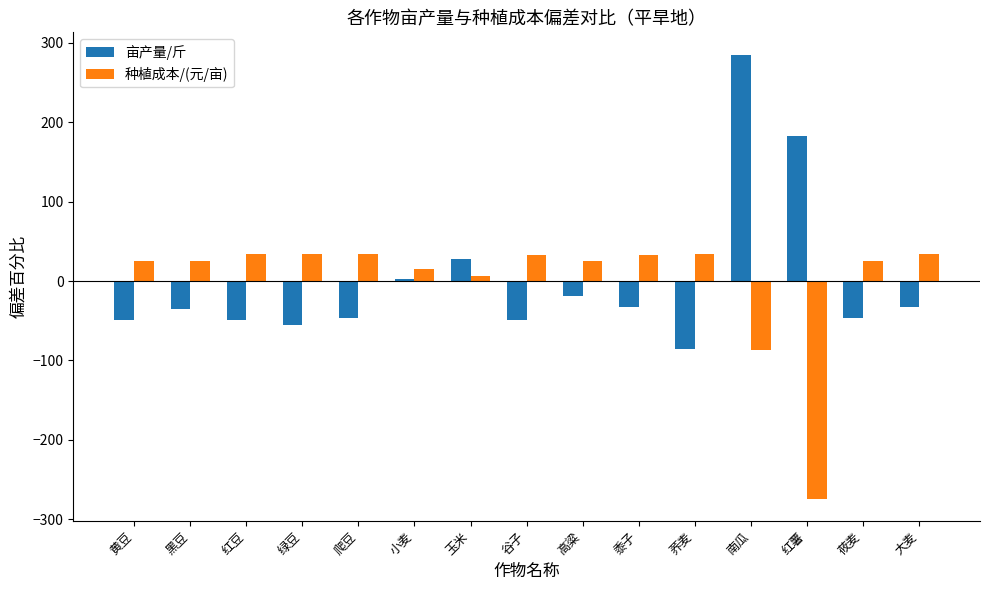

What is the value of the 亩产量/斤 bar at the 11th from the left?

-85.9